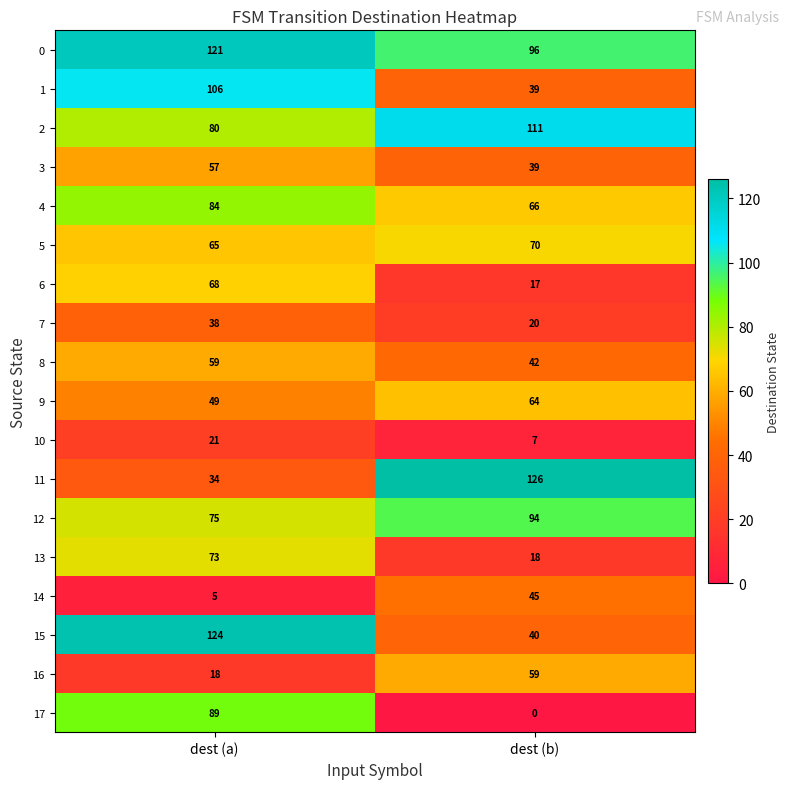

The 3 series shows 11 at dest (b). True or false?

False